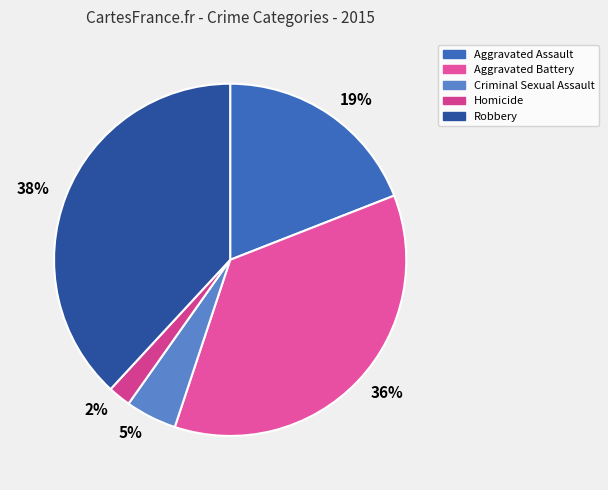

What is the largest slice in the pie chart?

38%